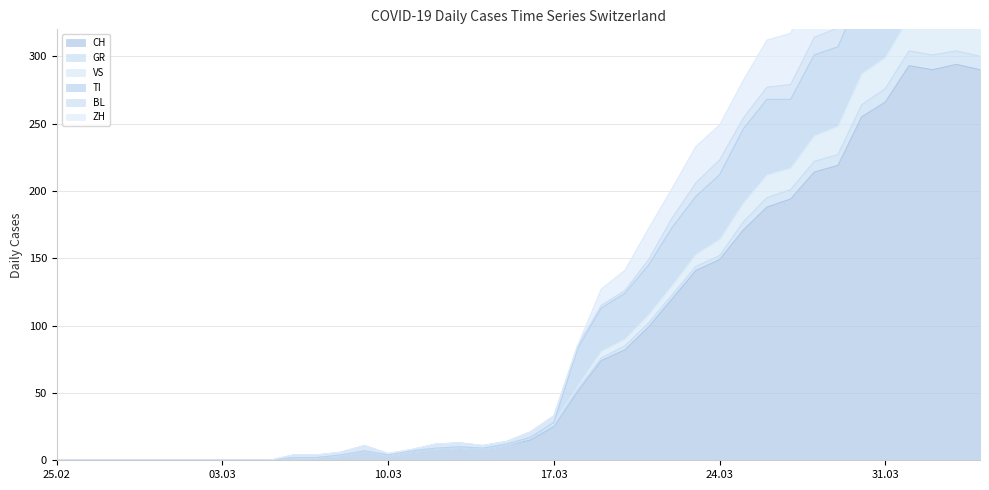

What is the difference between the highest and lowest values at 2020-04-02?

179